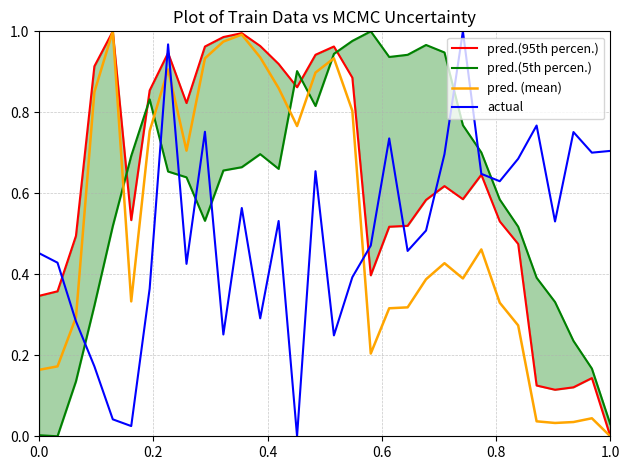

What are all the series names shown in the legend?

pred.(95th percen.), pred.(5th percen.), pred. (mean), actual